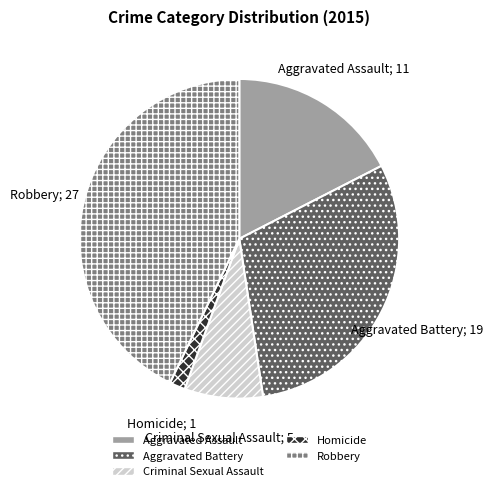

Combined, do Aggravated Assault and Criminal Sexual Assault account for over 50%?

No